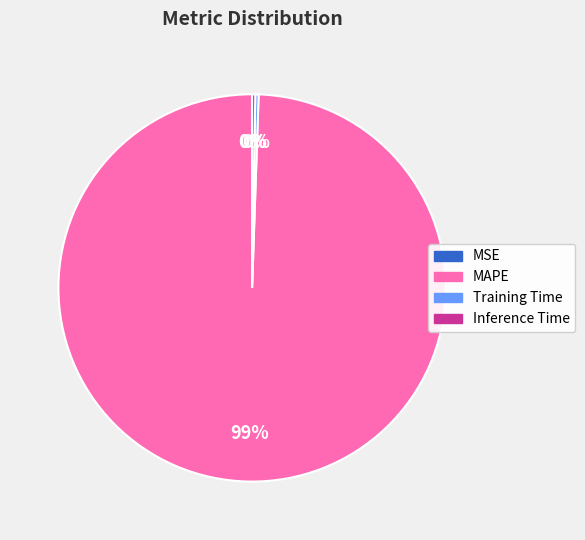

Is there a majority slice in this chart?

Yes